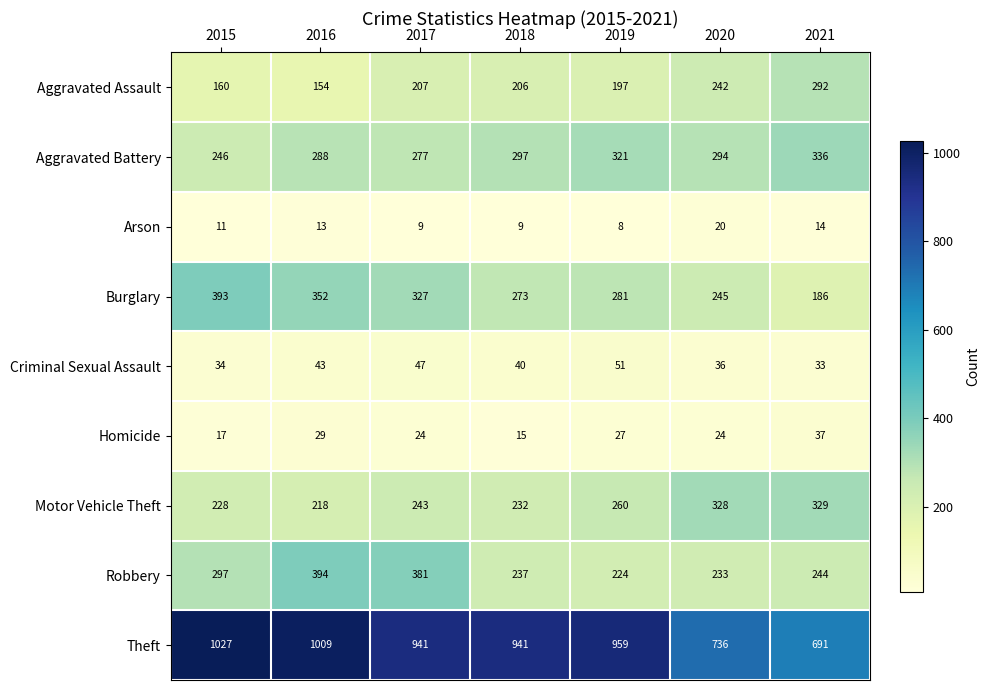

What is the total value across all series at 2020?

2158